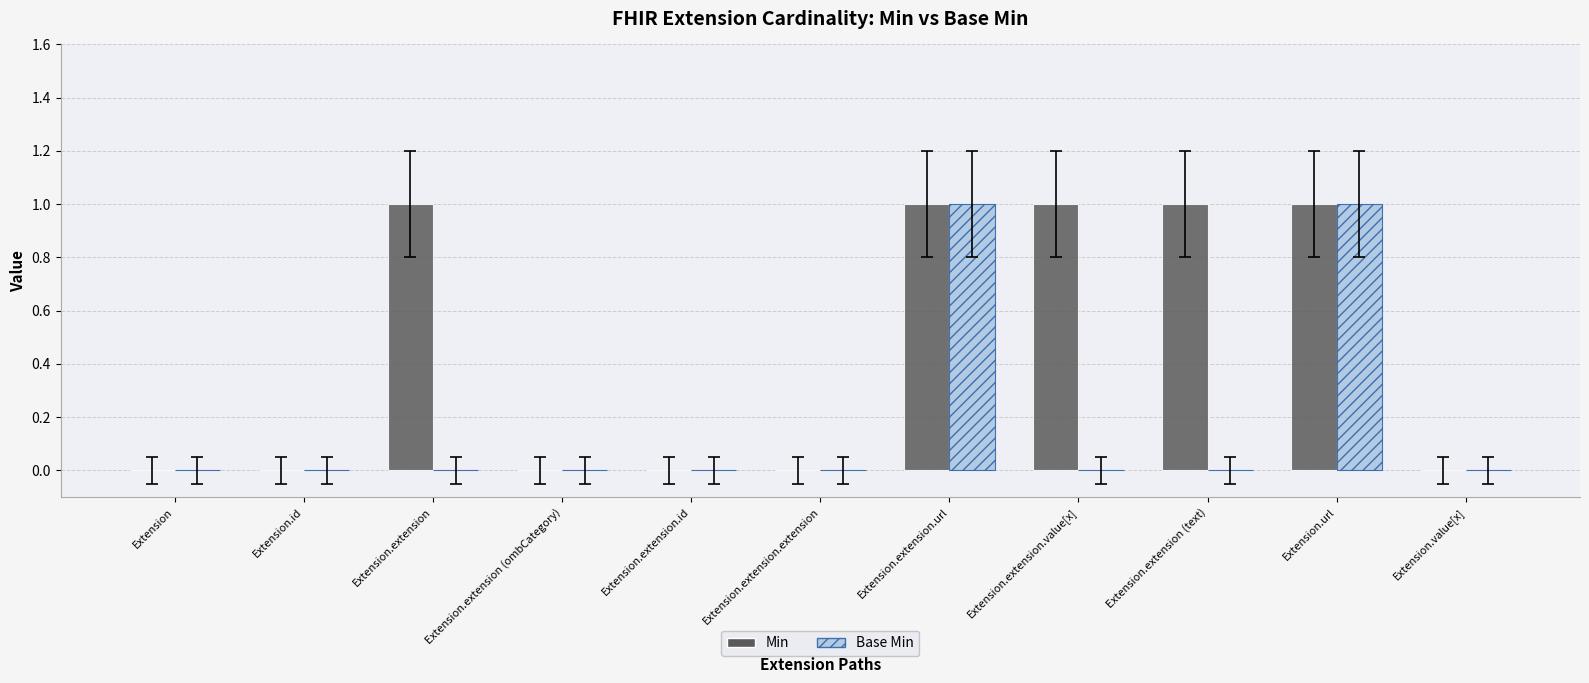

Which series changed the most between Extension.extension (text) and Extension.value[x]?

Min